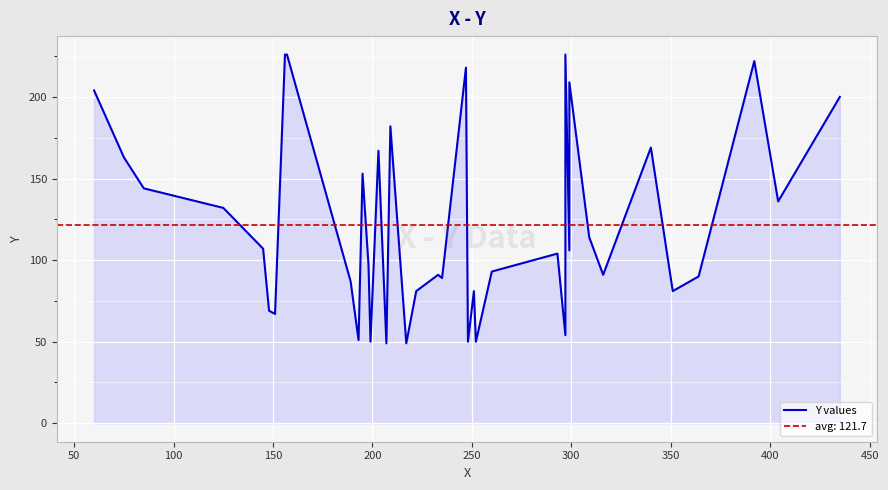

The value at 13 is 86. True or false?

False